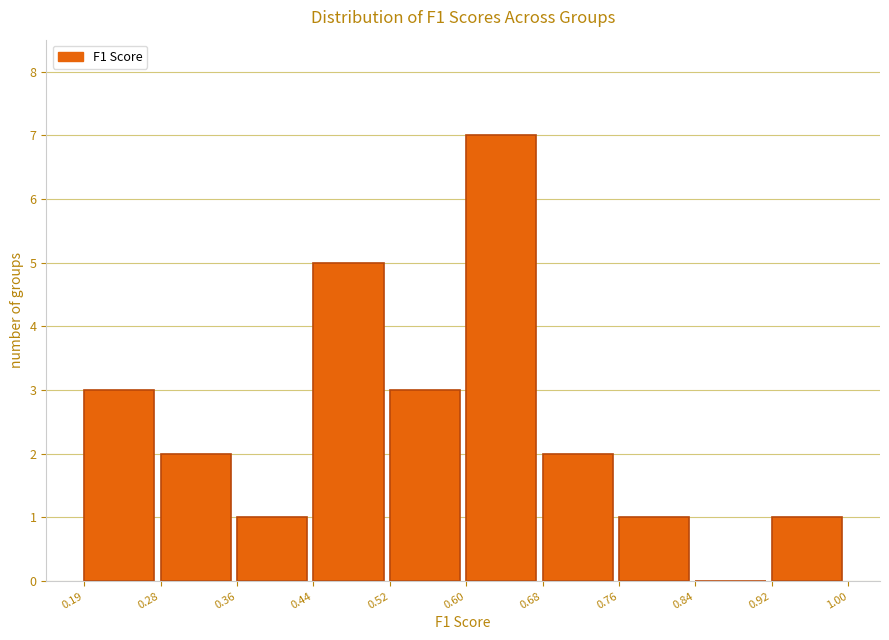

Over which range of the x-axis is the bar tallest?

0.60 to 0.68